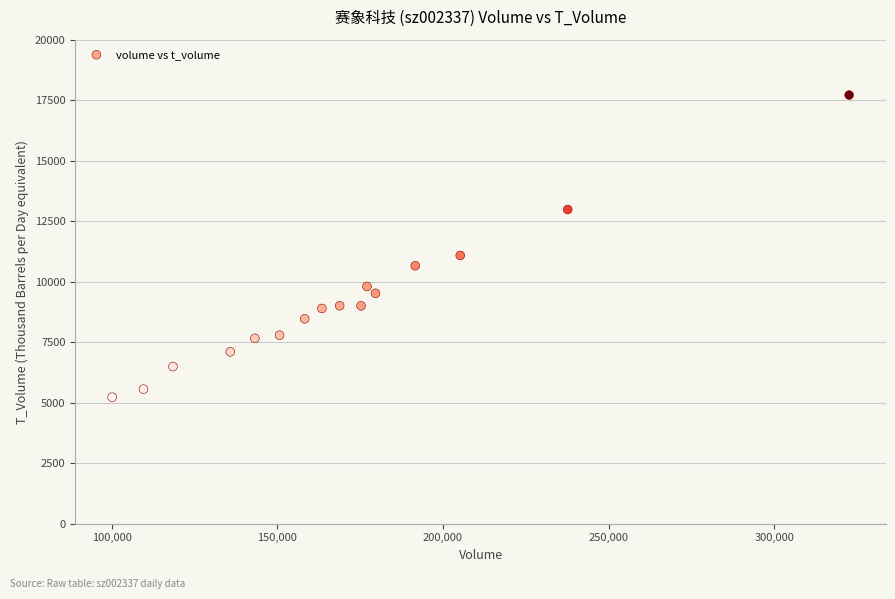

What is the range of Y values (max minus min)?

12484